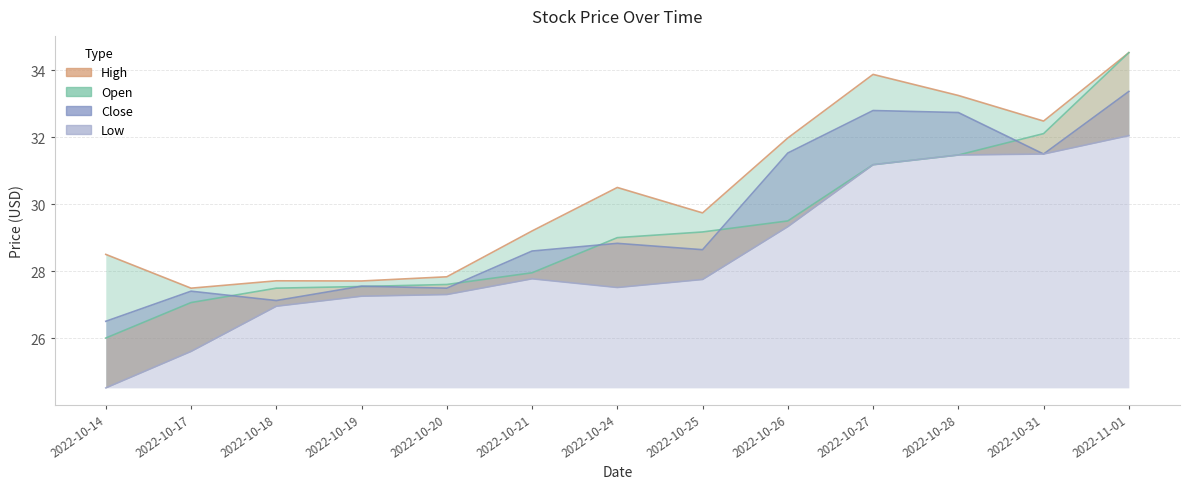

How many lines are shown in the chart?

4